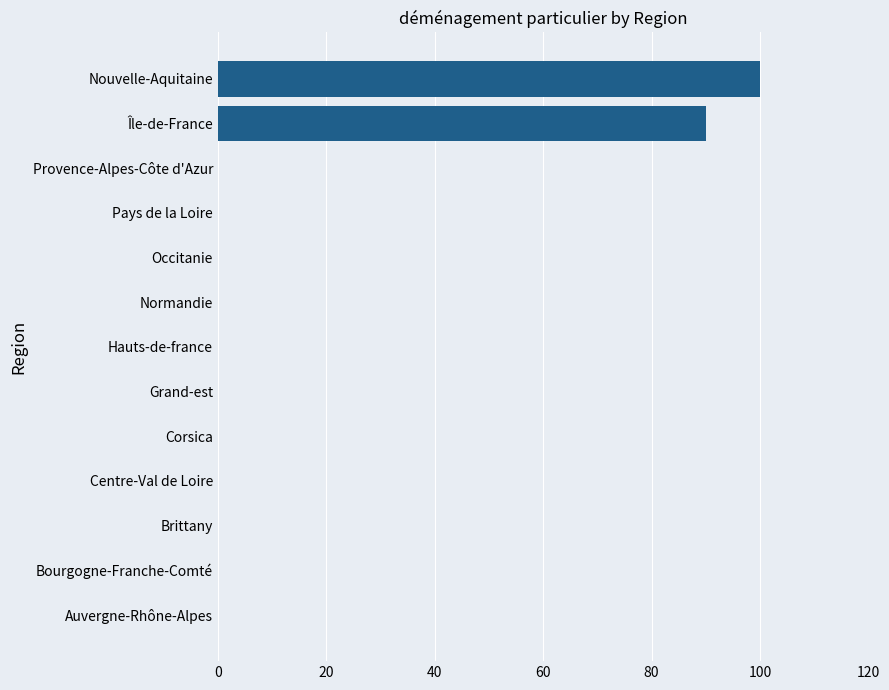

What is the maximum value shown in the chart?

100.0